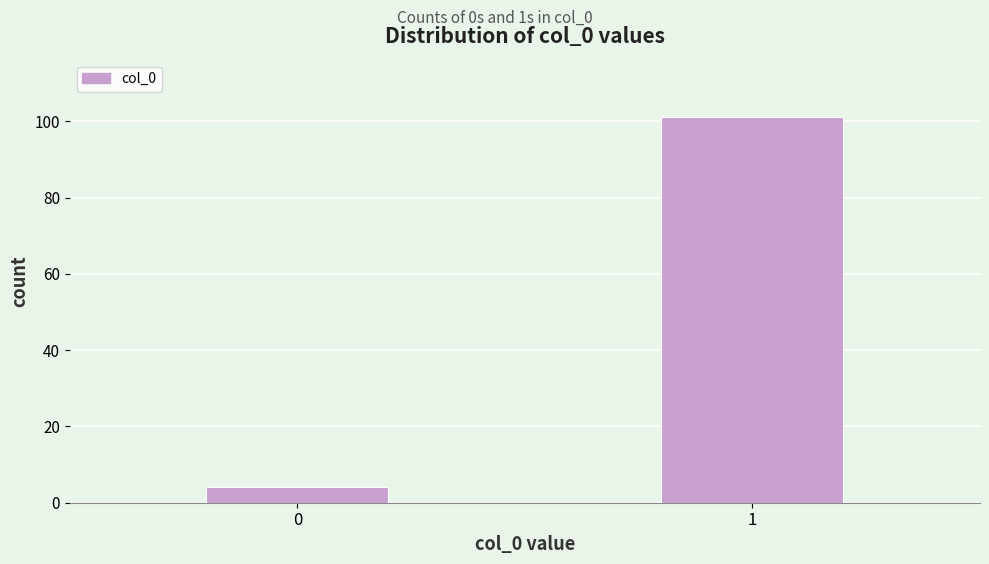

Reading right to left, list all the values displayed in this chart.

1=101	0=4